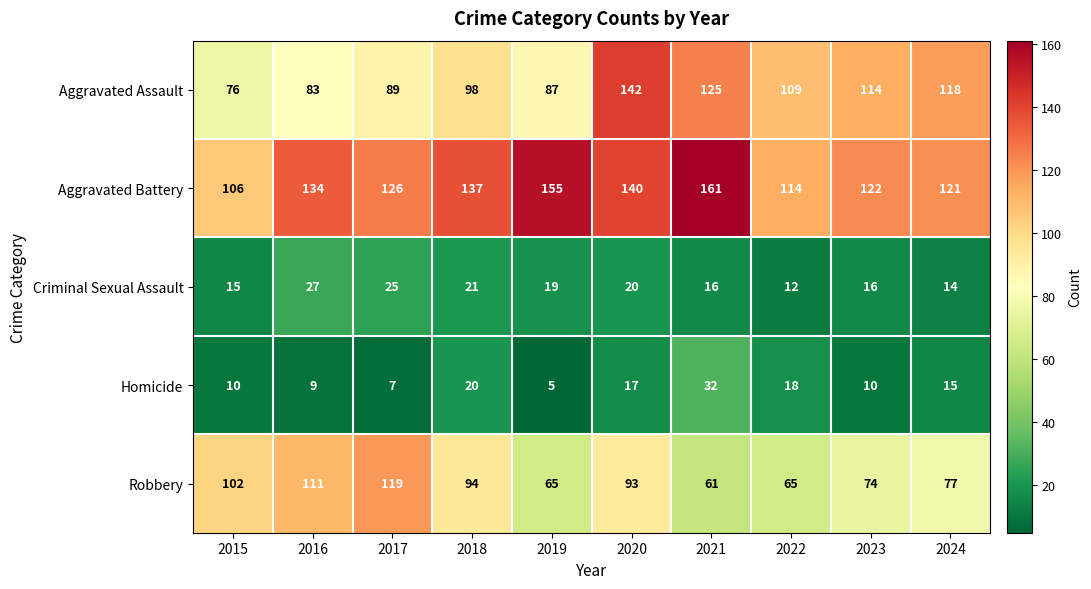

What is the approximate value of Criminal Sexual Assault at 2015?

15